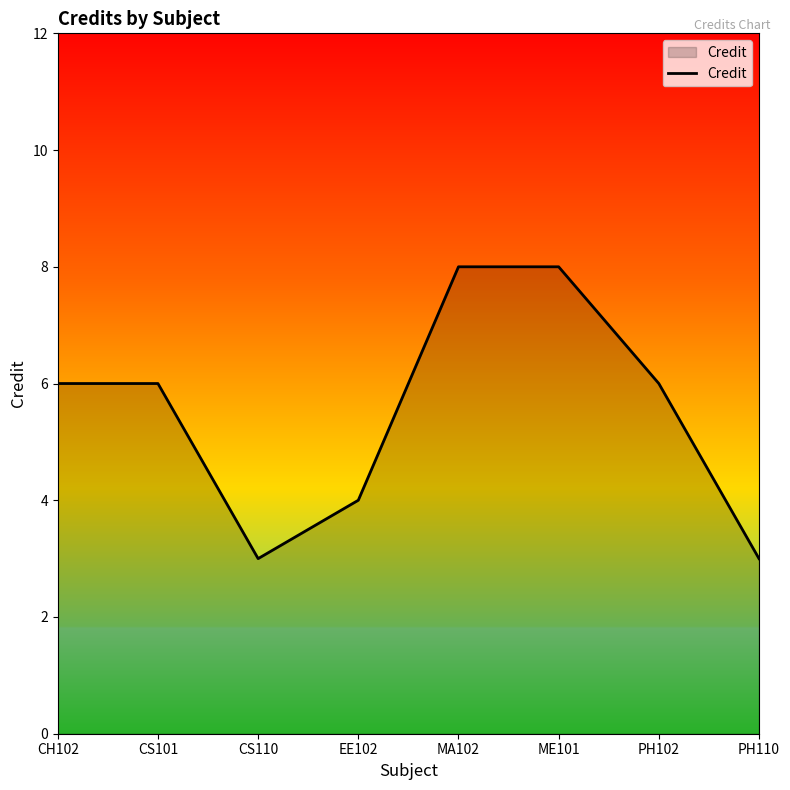

How many interior local valleys (lower than both neighbors) does the data have?

1